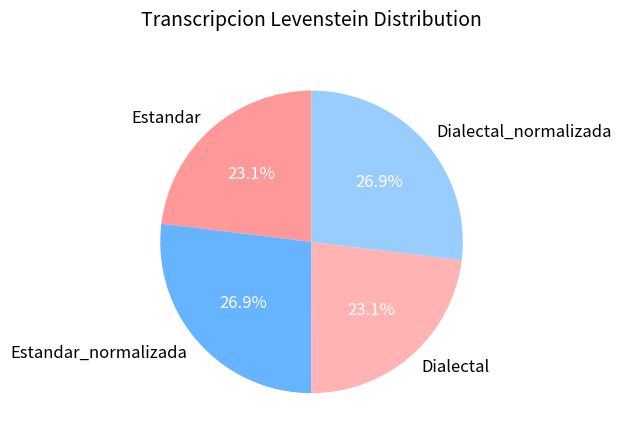

What is the ratio of the value at Dialectal to the value at Dialectal_normalizada?

0.9